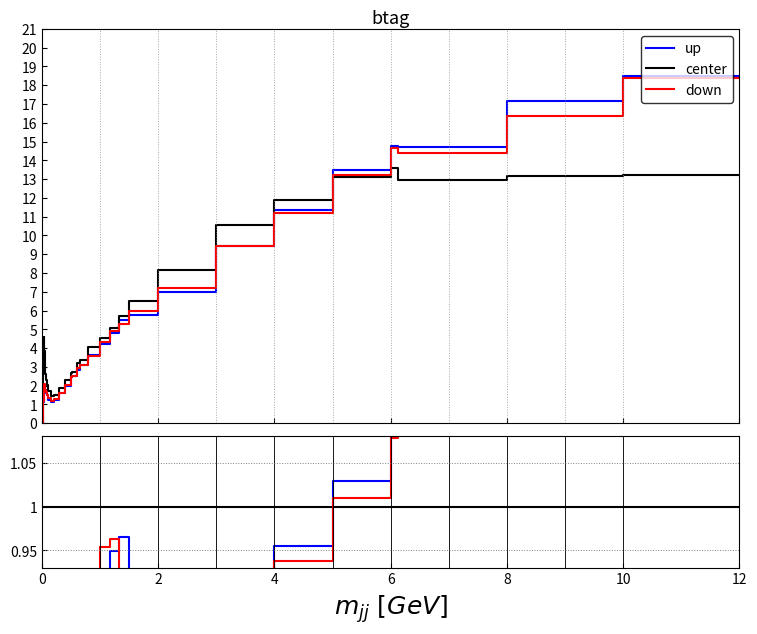

What are all the series names shown in the legend?

up, center, down